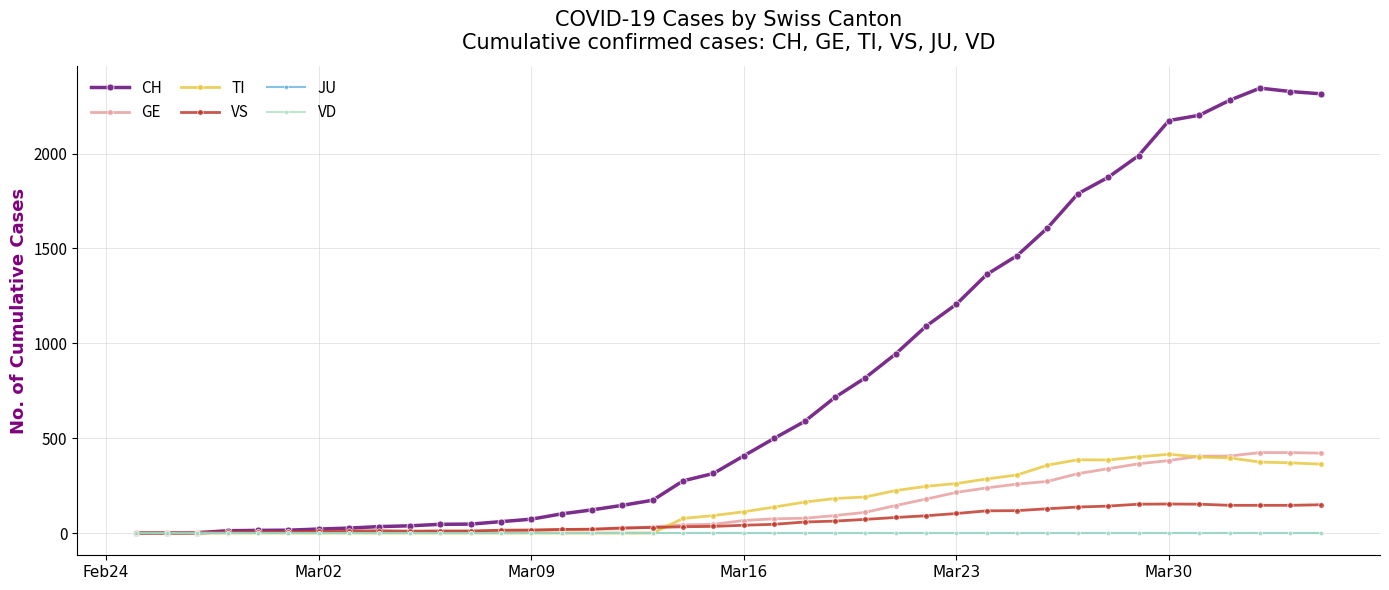

True or false: TI and VD cross at least once.

False